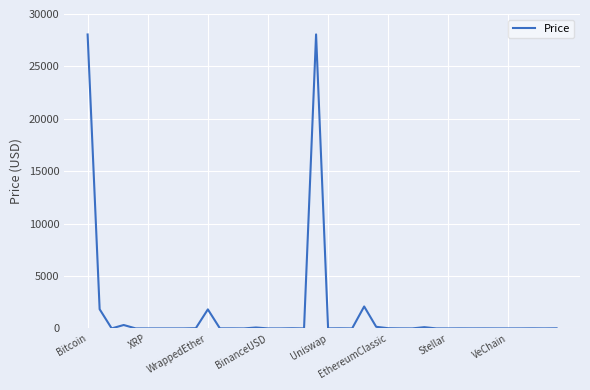

What is the greatest value displayed?

28054.0